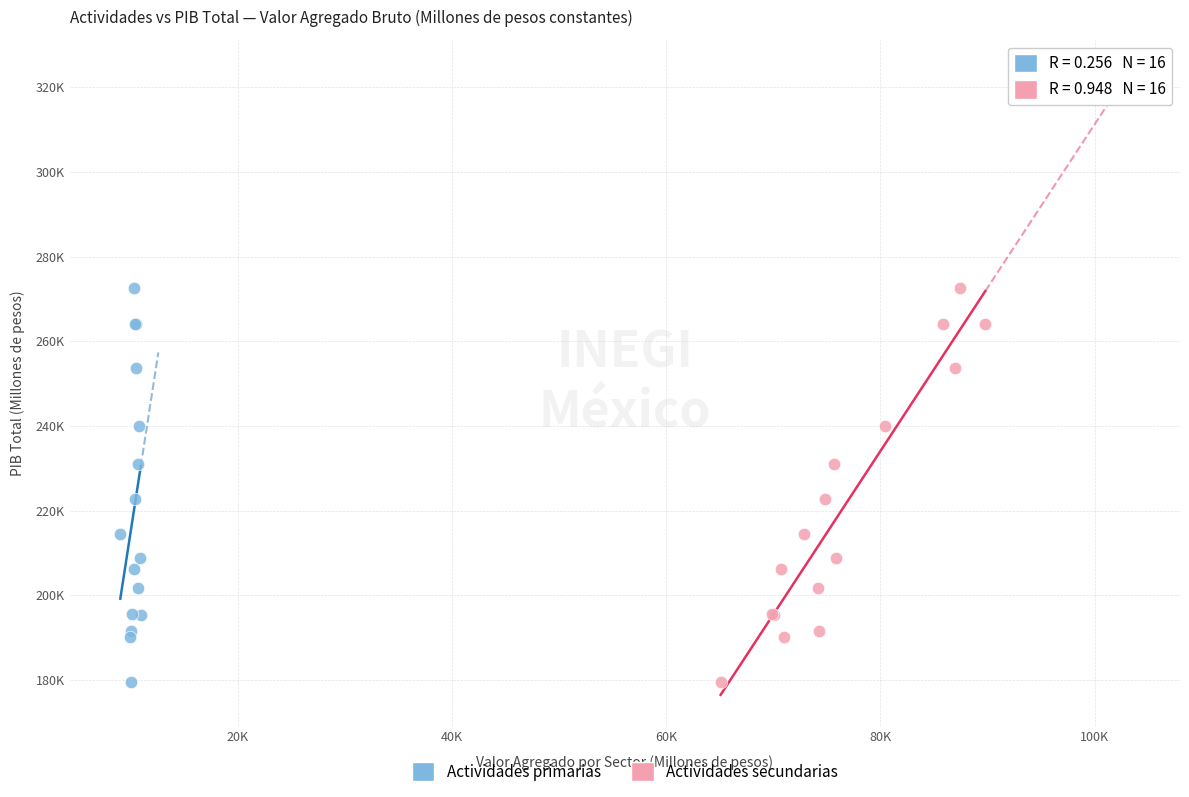

What are all the series names shown in the legend?

Actividades primarias, Actividades secundarias